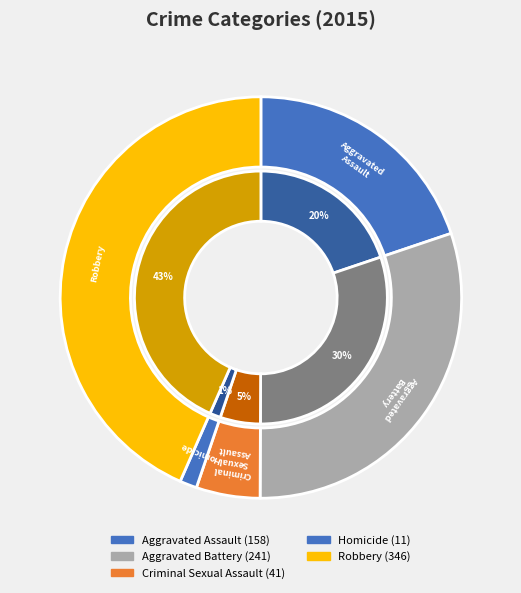

Is it true that Homicide is 1% of the pie?

True